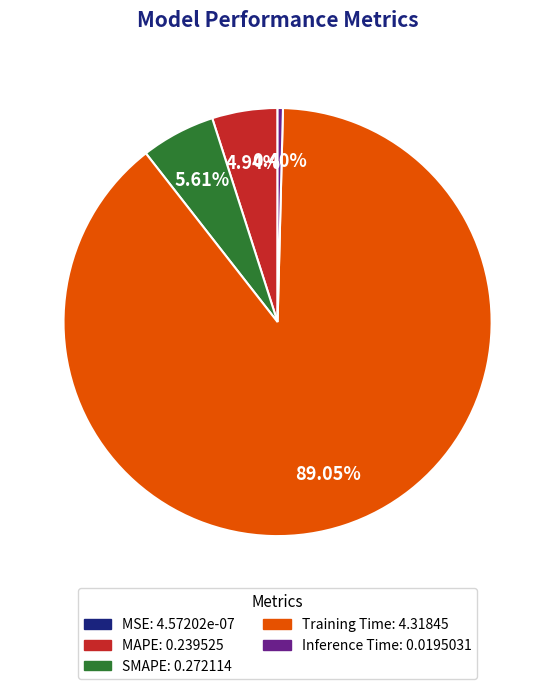

Which slice represents more than half of the pie?

Training Time